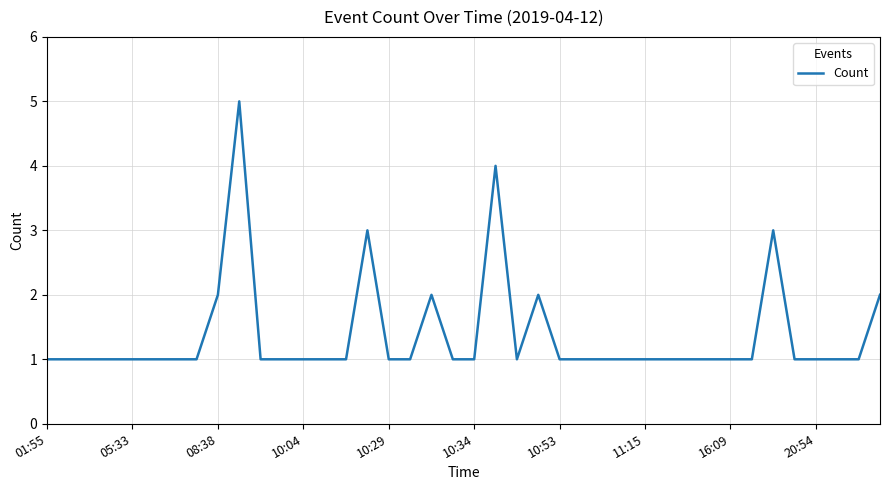

What is the maximum value shown in the chart?

5